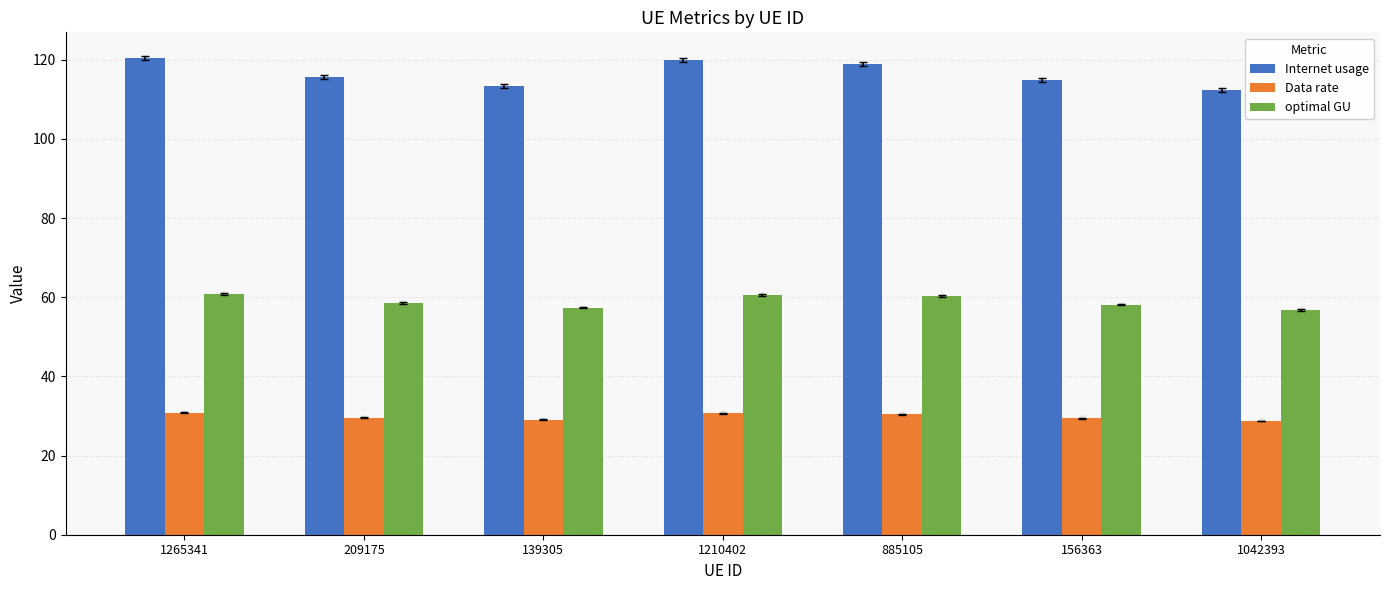

What is the total value across all series at 1265341?

212.2